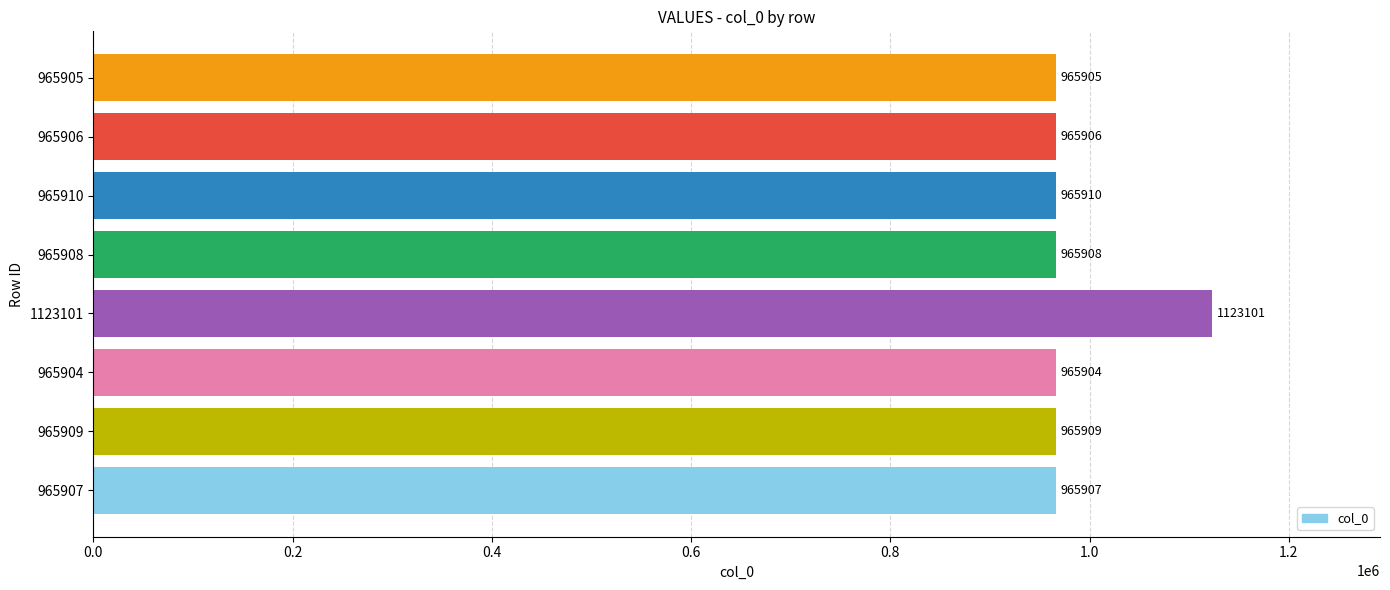

Reading bottom to top, extract all data points from this chart.

965907	965909	965904	1123101	965908	965910	965906	965905